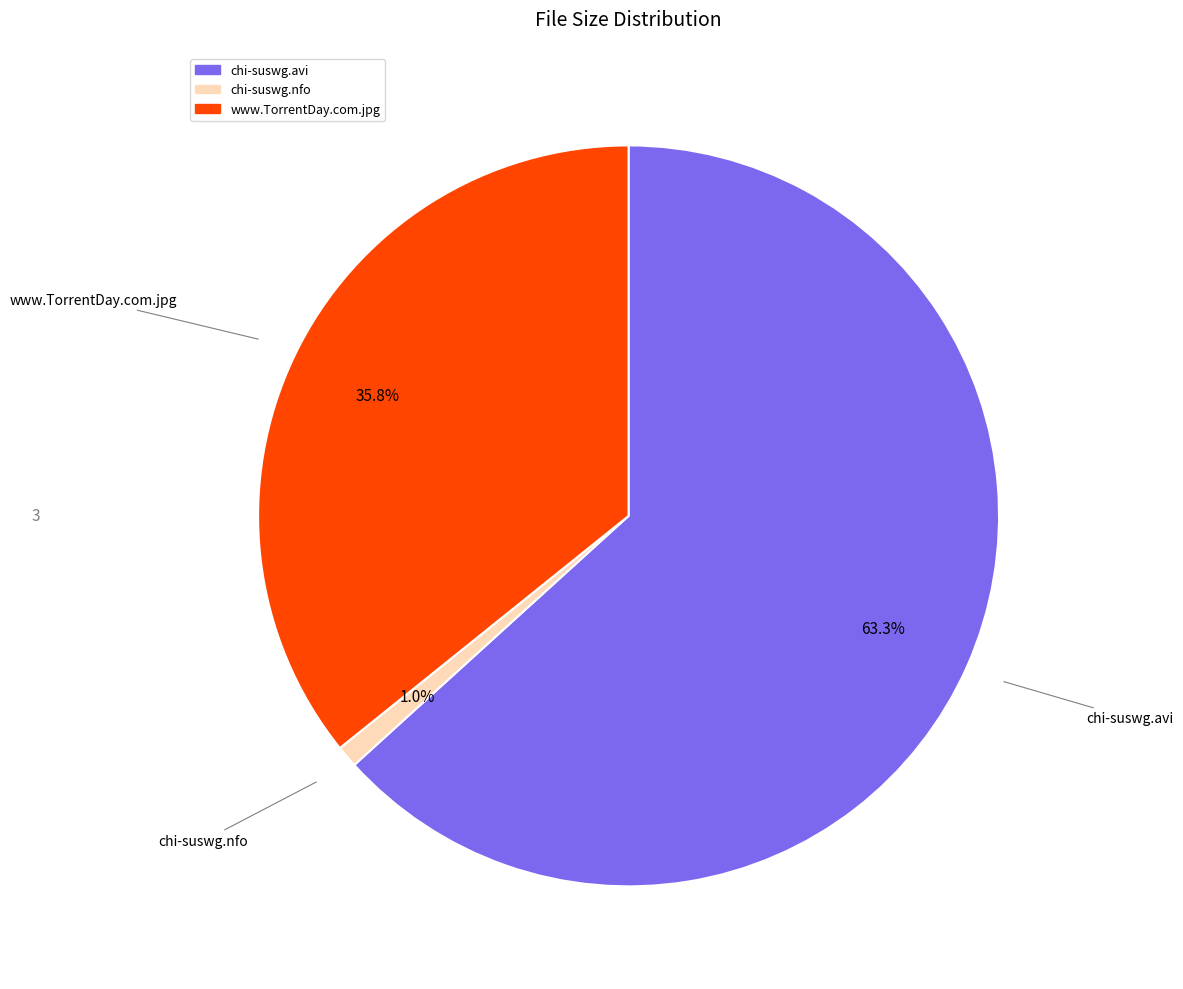

Rank the categories by value from lowest to highest.

chi-suswg.nfo, www.TorrentDay.com.jpg, chi-suswg.avi